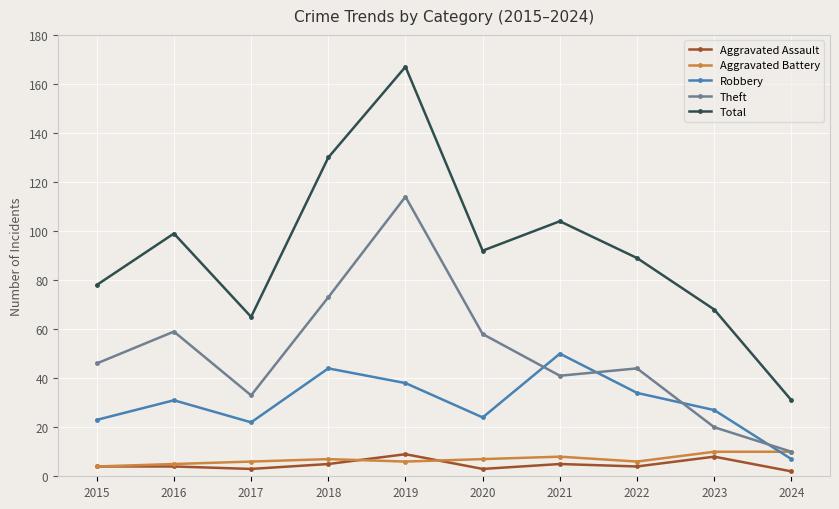

Is the value of Theft at 2021 greater than the value of Robbery at 2018?

No